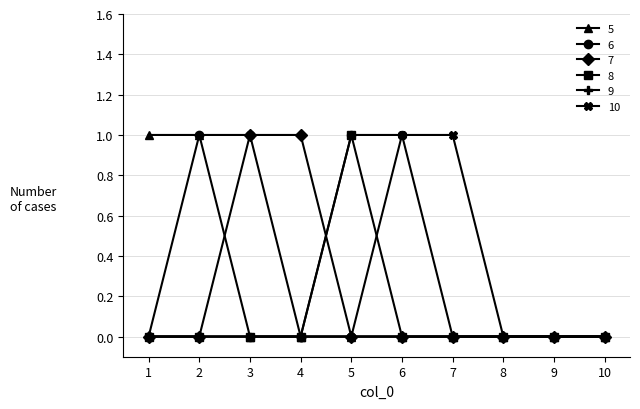

Between 4 and 10, which series saw the biggest shift?

7